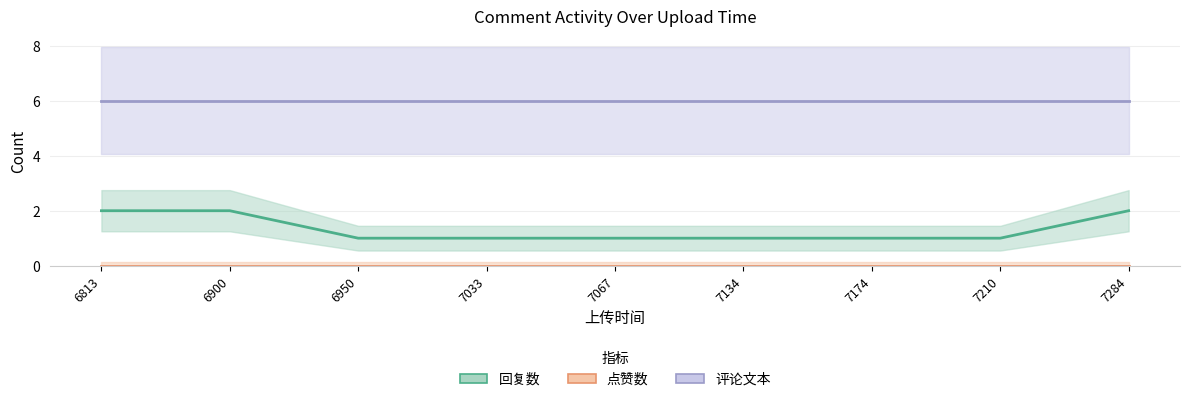

Which series has the largest total across all categories?

评论文本